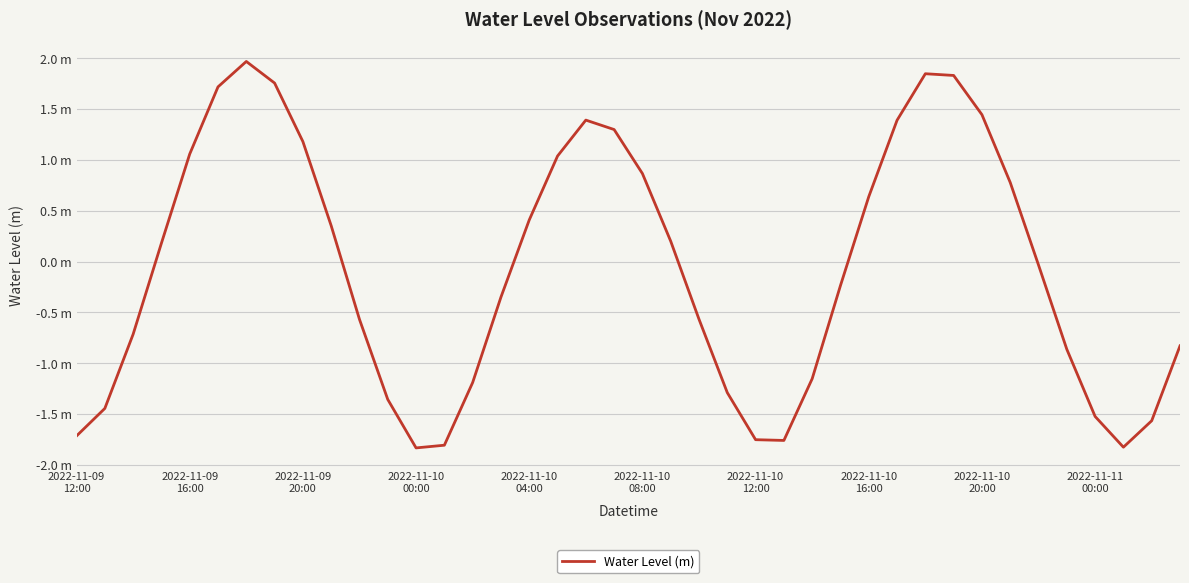

Is this an area chart (filled region under the line)?

No